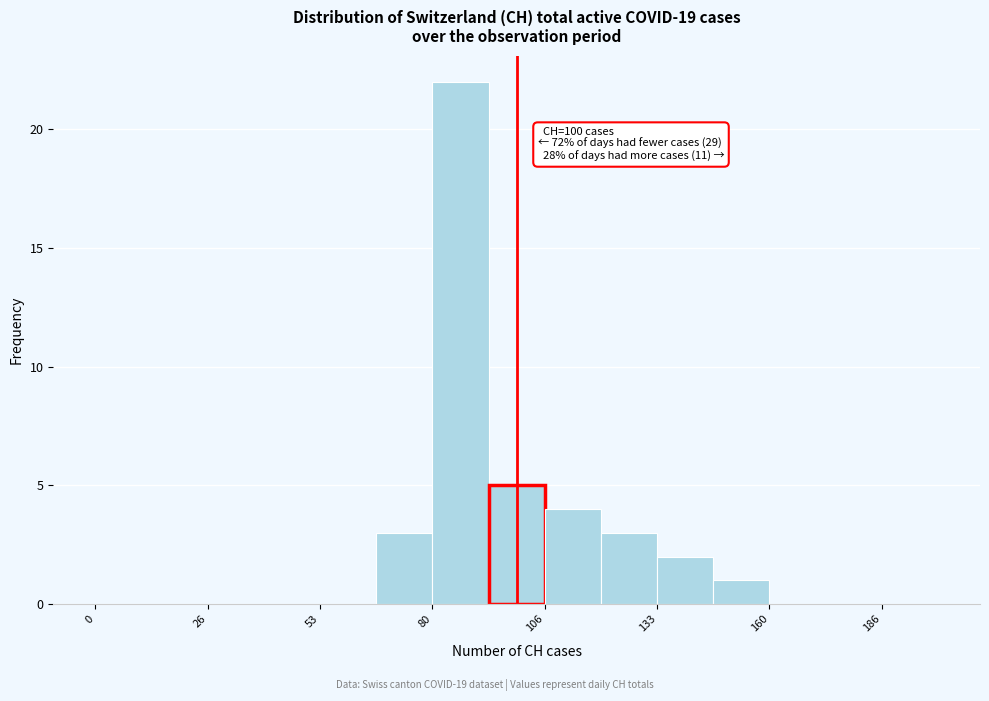

Read against the x-axis, roughly where is the centre of the tallest bar?

85